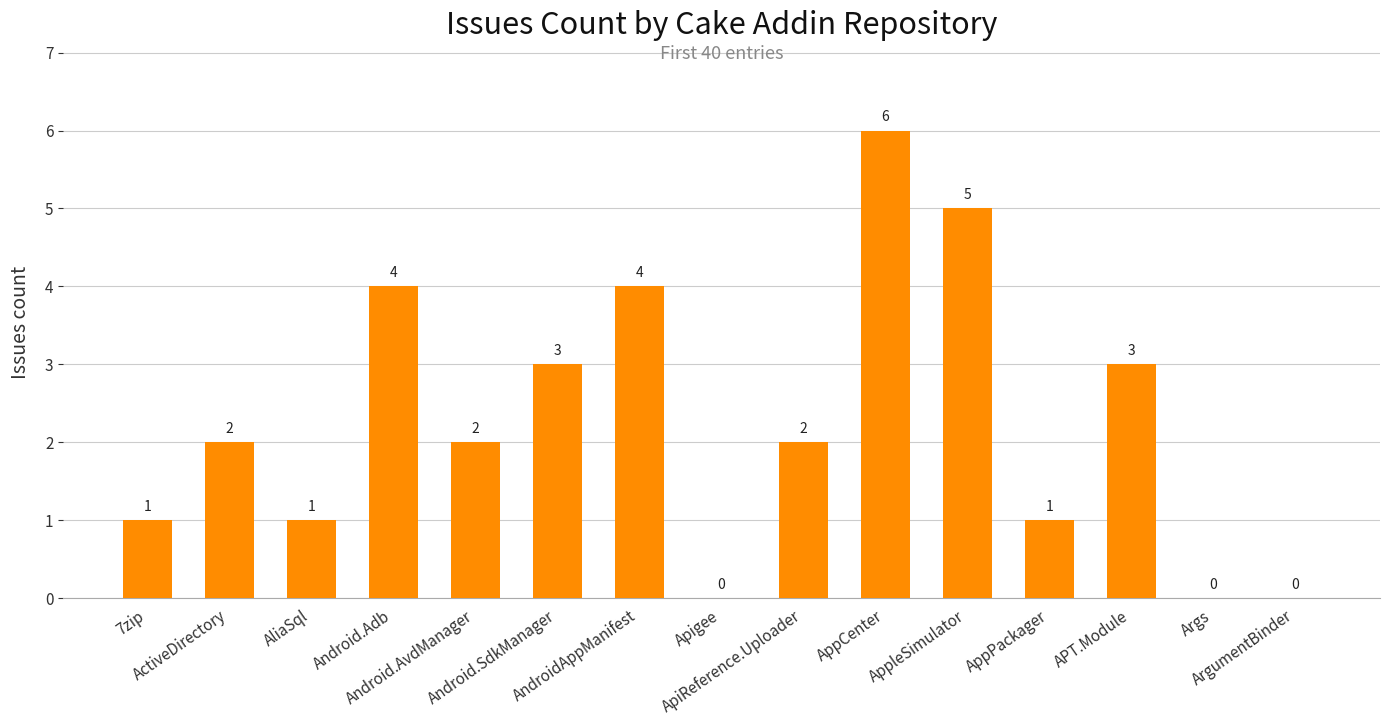

What is the greatest value displayed?

6